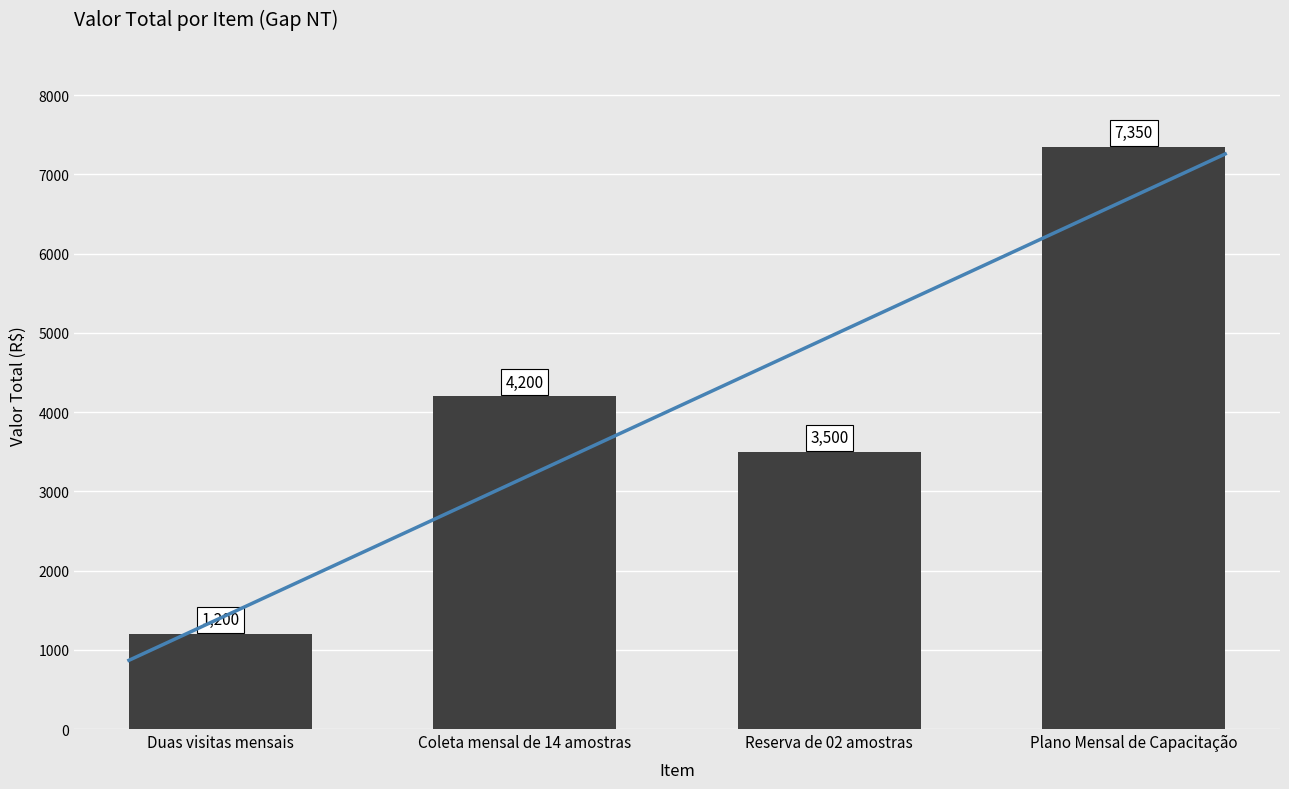

Read the value at Duas visitas mensais, to the nearest 50.

1200